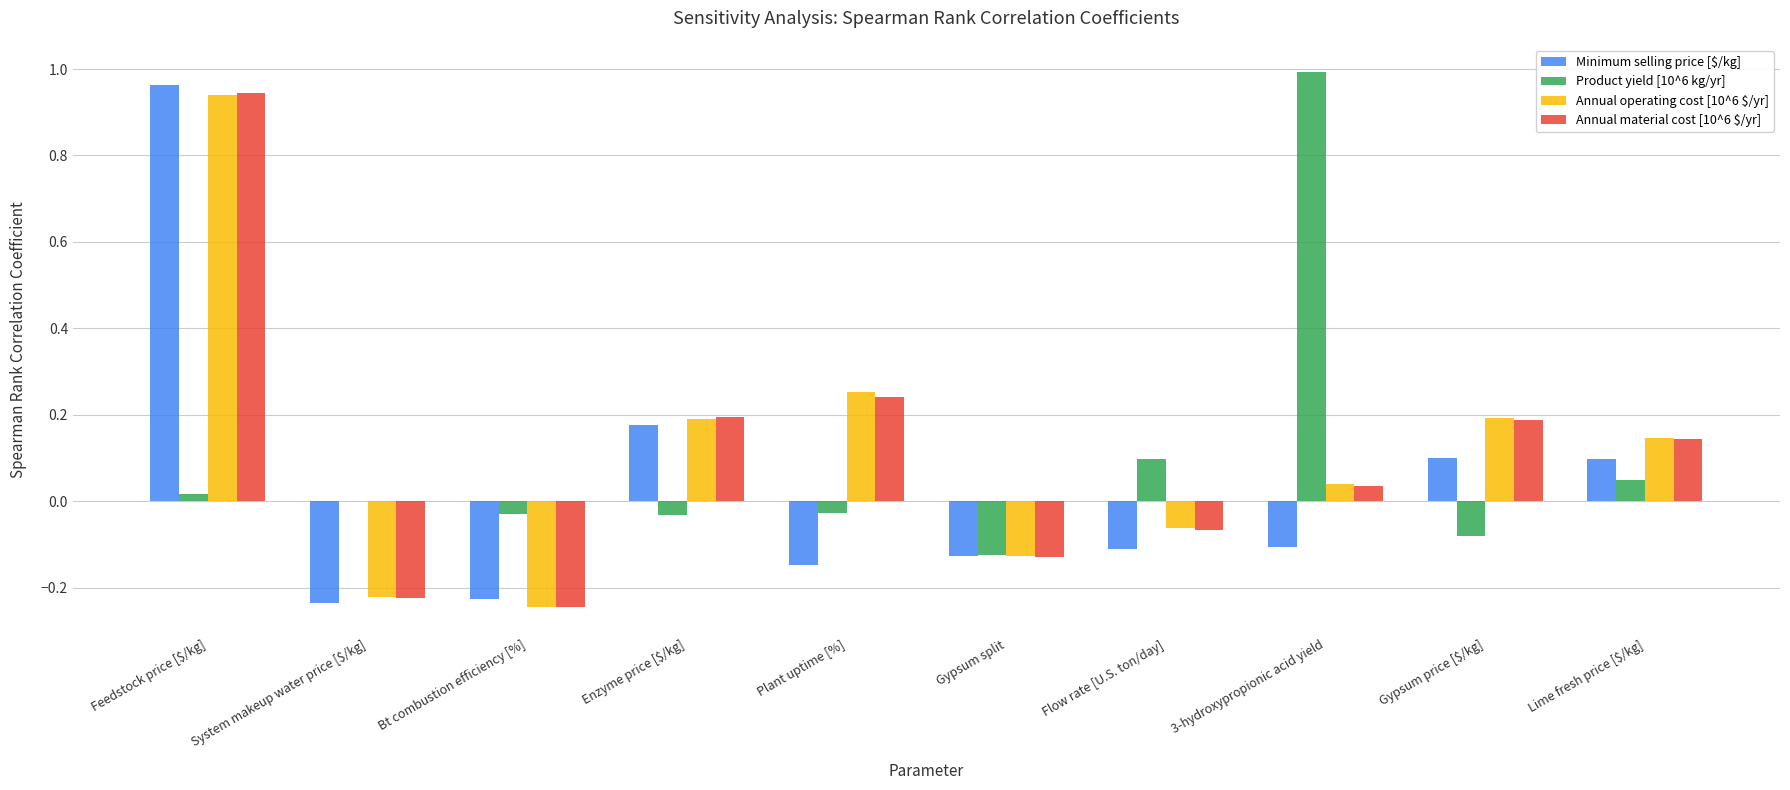

At which category is the sum across all series the highest?

Feedstock price [$/kg]